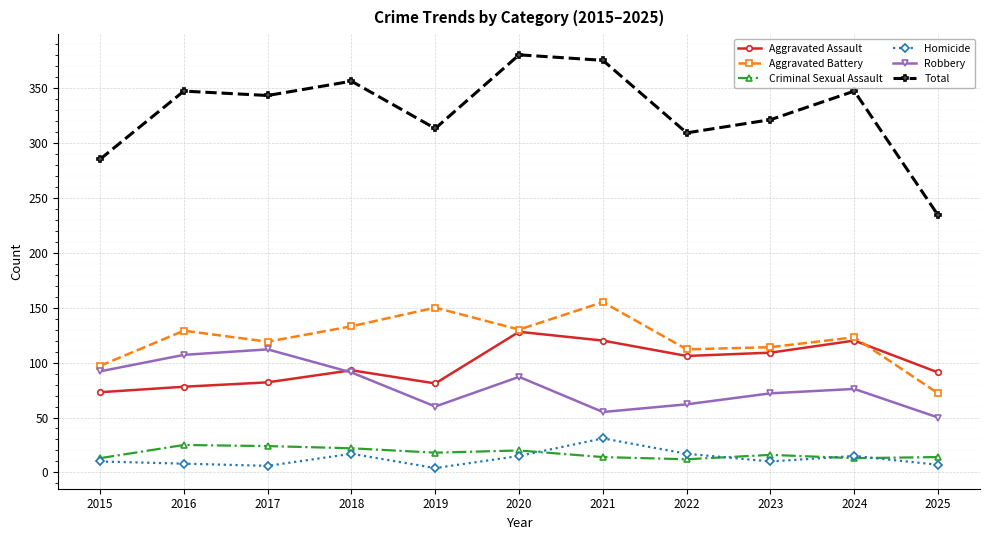

In Criminal Sexual Assault, how many points are lower than both neighbors (excluding endpoints)?

3